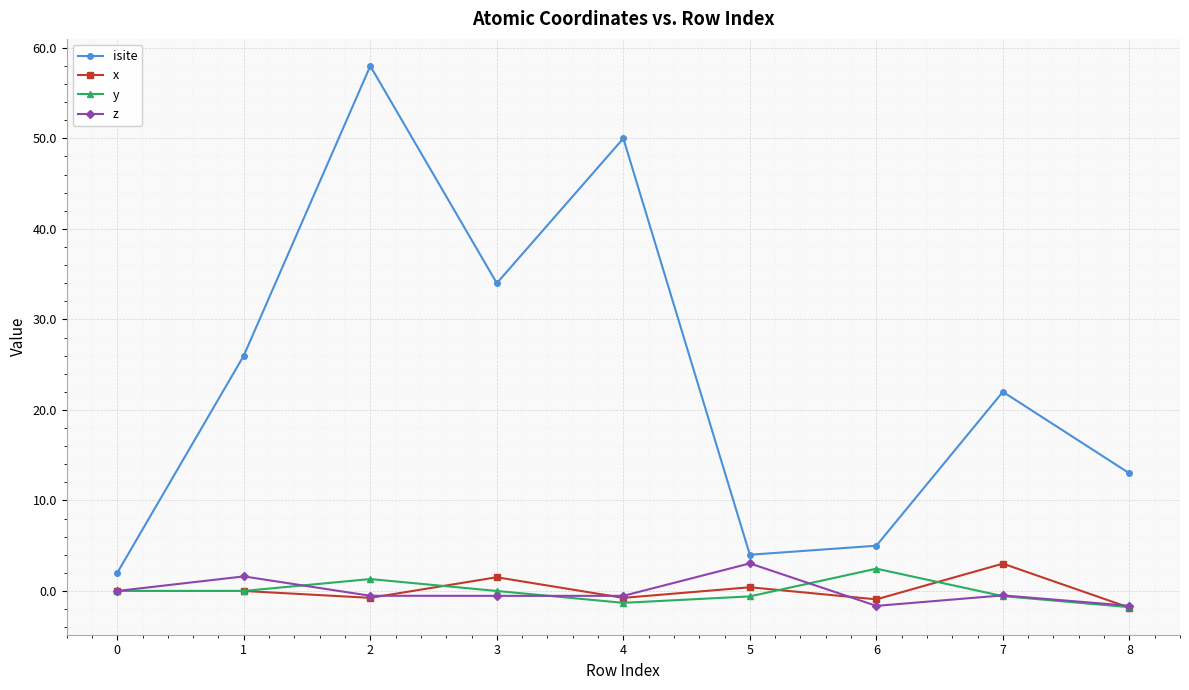

True or false: isite has a value of 6.7 at 5.

False